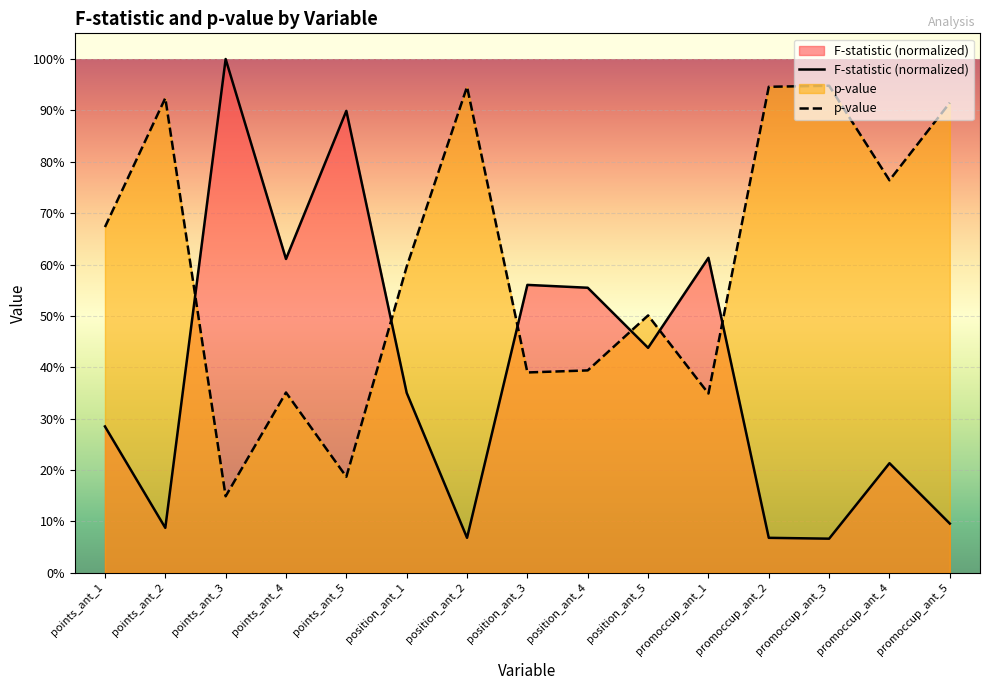

The p-value series shows 0.5 at position_ant_5. True or false?

True